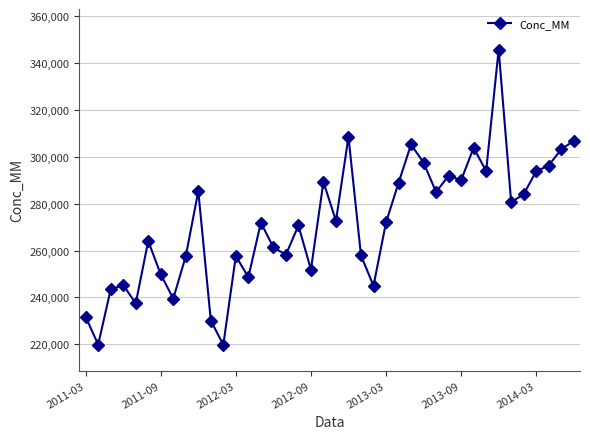

What is the value of the 2nd point from the left?

219858